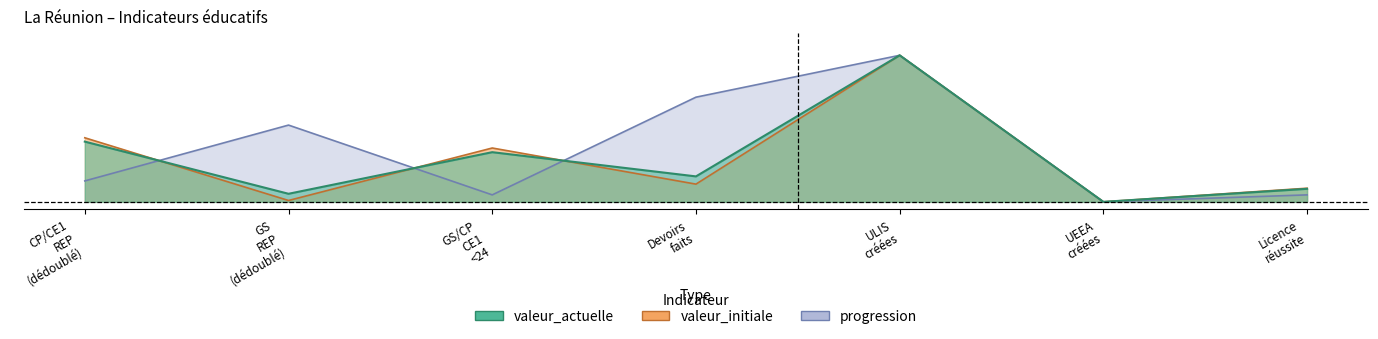

Which series has the widest spread of values?

valeur_actuelle